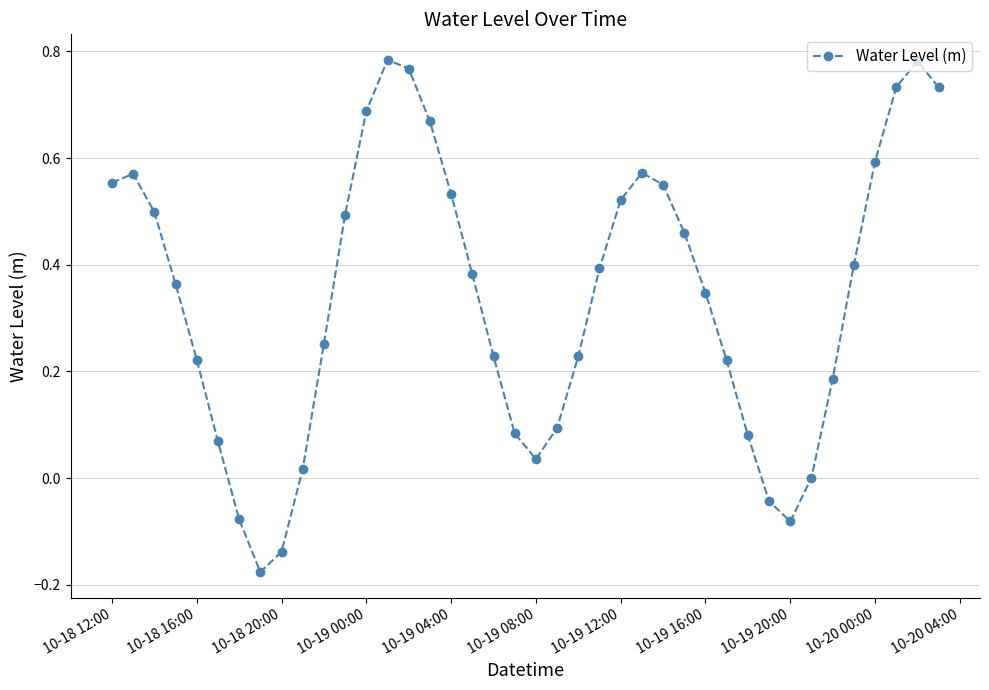

True or false: the data has more than 0 interior local peaks.

True